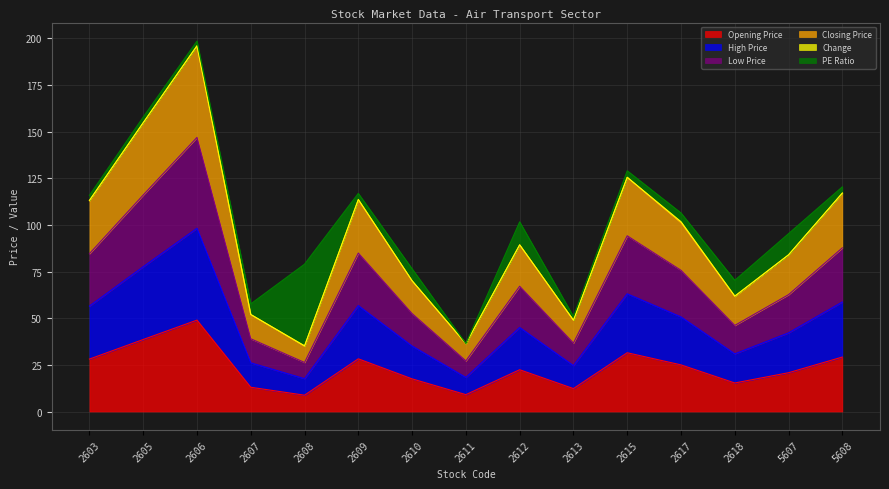

What is the sum of the Opening Price values at 5607 and 2607?

33.8